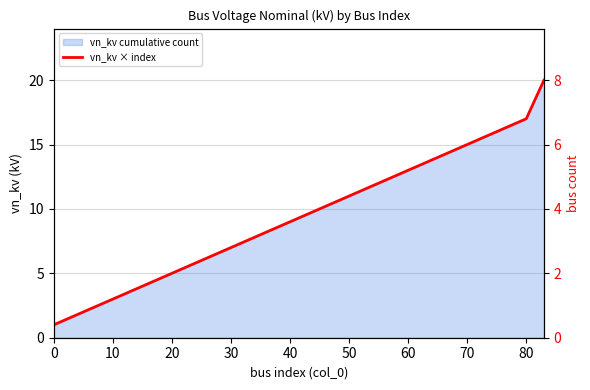

What is the value of the 11th point from the left?

0.8